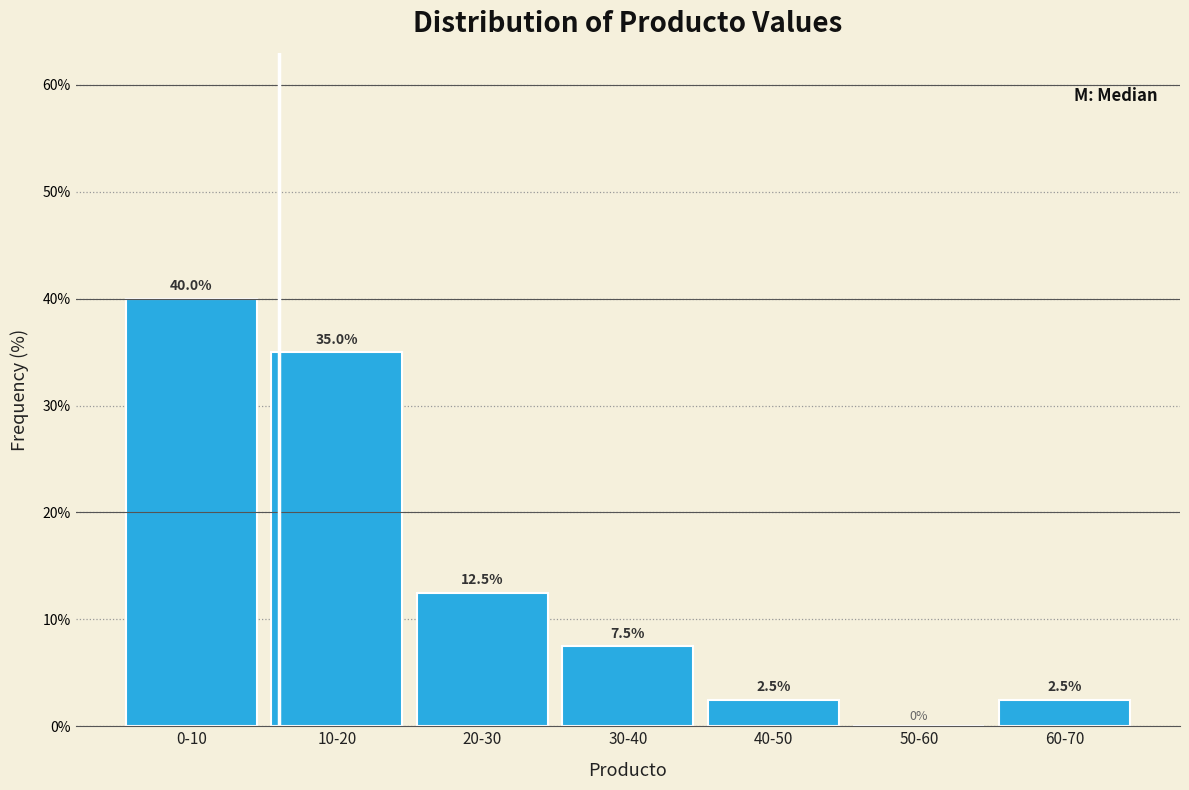

Reading left to right, transcribe all the data shown in this chart.

0-10=40.0	10-20=35.0	20-30=12.5	30-40=7.5	40-50=2.5	50-60=0.0	60-70=2.5